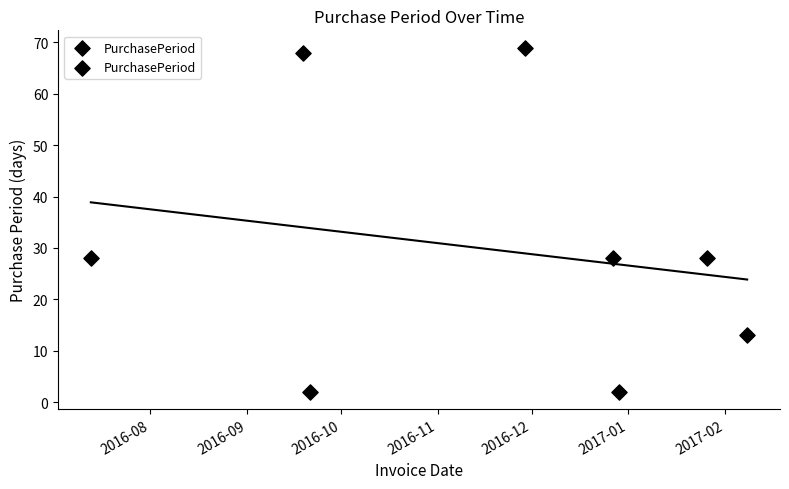

What is the range of X values (max minus min)?

210